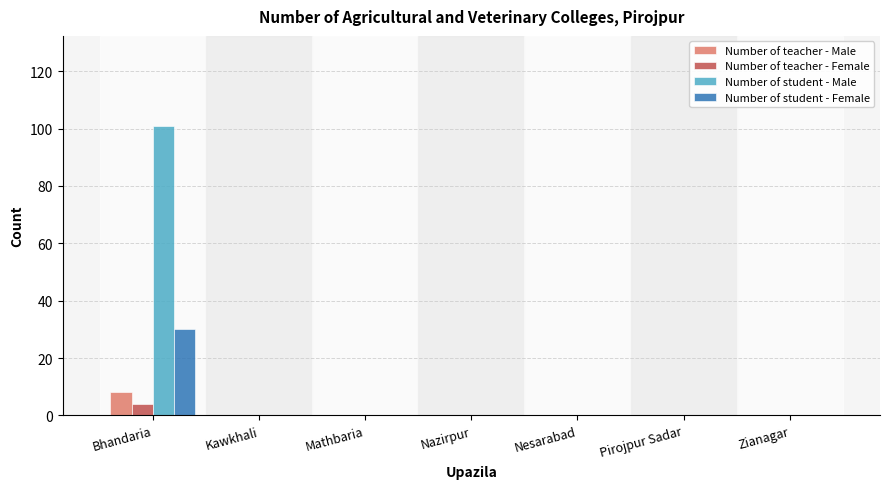

Reading left to right, list all the values displayed in this chart.

Number of teacher - Male: Bhandaria=8	Kawkhali=0	Mathbaria=0	Nazirpur=0	Nesarabad=0	Pirojpur Sadar=0	Zianagar=0
Number of teacher - Female: Bhandaria=4	Kawkhali=0	Mathbaria=0	Nazirpur=0	Nesarabad=0	Pirojpur Sadar=0	Zianagar=0
Number of student - Male: Bhandaria=101	Kawkhali=0	Mathbaria=0	Nazirpur=0	Nesarabad=0	Pirojpur Sadar=0	Zianagar=0
Number of student - Female: Bhandaria=30	Kawkhali=0	Mathbaria=0	Nazirpur=0	Nesarabad=0	Pirojpur Sadar=0	Zianagar=0